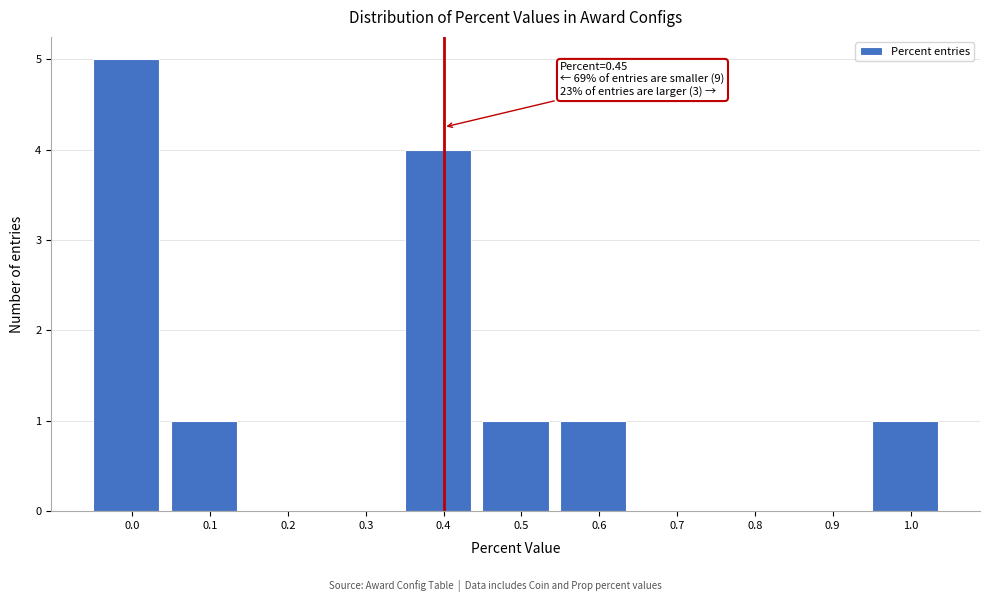

Reading right to left, what are all the values shown in this chart?

1.0=1	0.9=0	0.8=0	0.7=0	0.6=1	0.5=1	0.4=4	0.3=0	0.2=0	0.1=1	0.0=5